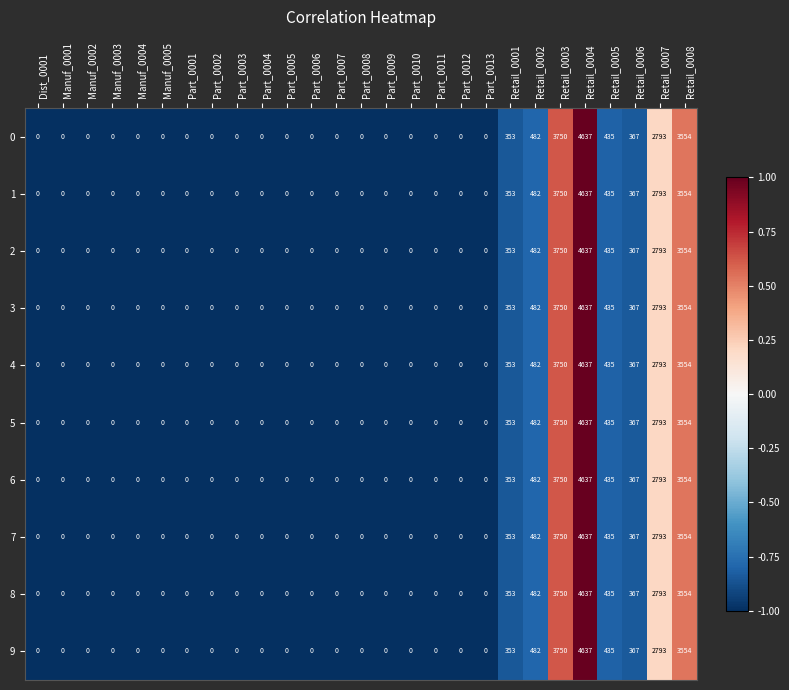

What is the smallest value displayed?

0